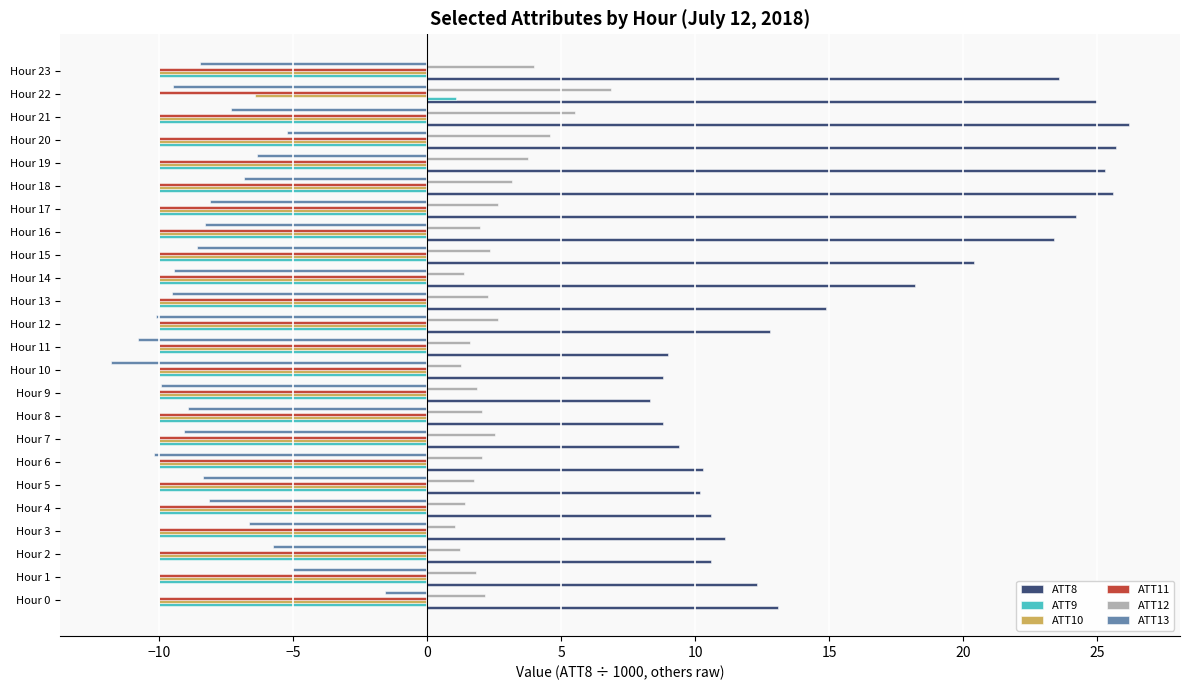

What is the sum of all ATT9 values?

-228.9